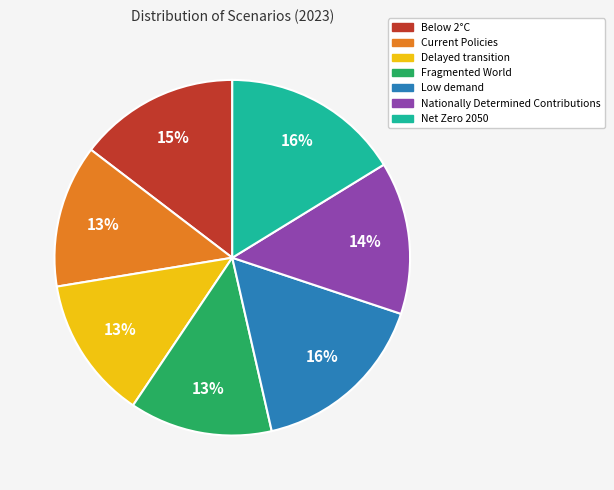

Is it true that Fragmented World is 27% of the pie?

False